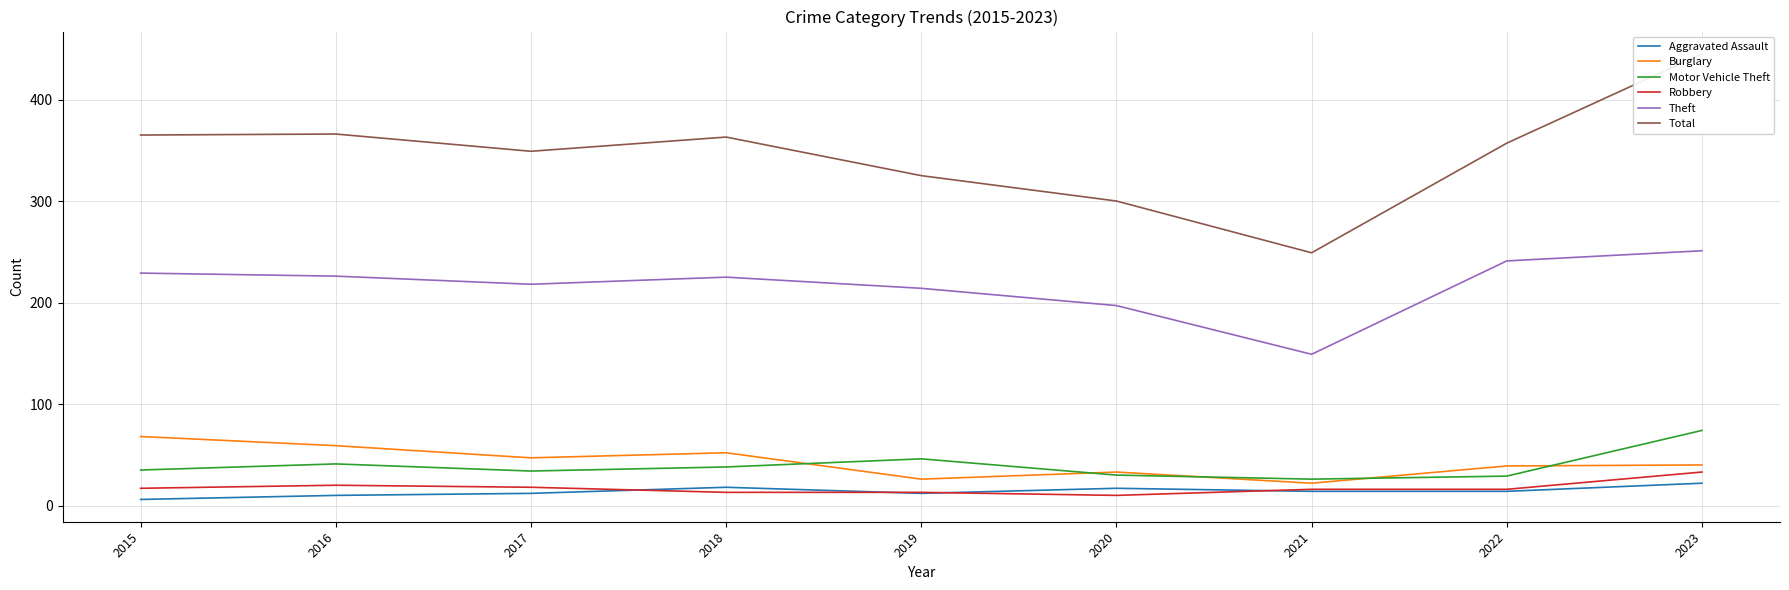

Reading left to right, list all the values displayed in this chart.

Aggravated Assault: 6	10	12	18	12	17	14	14	22
Burglary: 68	59	47	52	26	33	22	39	40
Motor Vehicle Theft: 35	41	34	38	46	30	26	29	74
Robbery: 17	20	18	13	13	10	16	16	33
Theft: 229	226	218	225	214	197	149	241	251
Total: 365	366	349	363	325	300	249	357	445